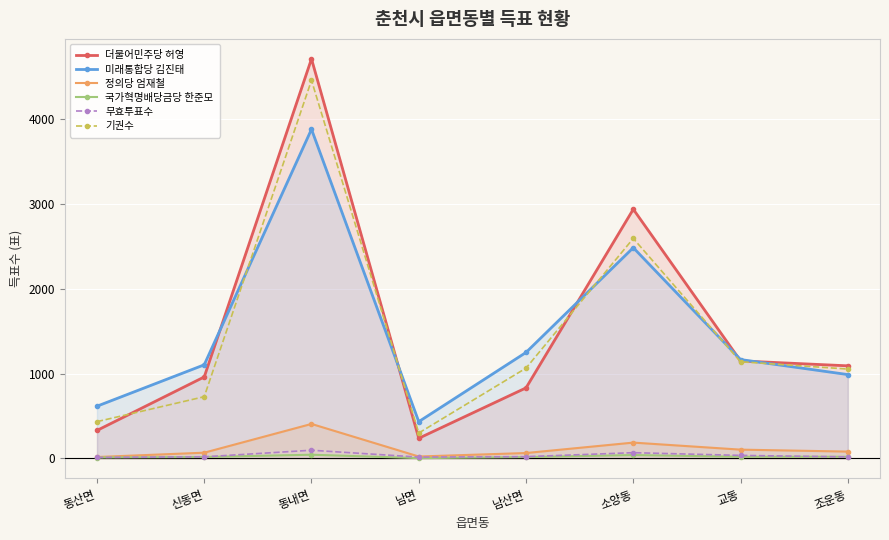

The 더불어민주당 허영 series shows 878 at 소양동. True or false?

False